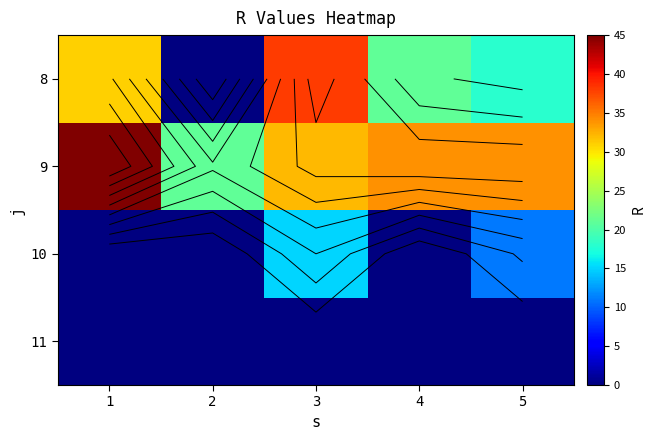

What is the minimum value for 9?

21